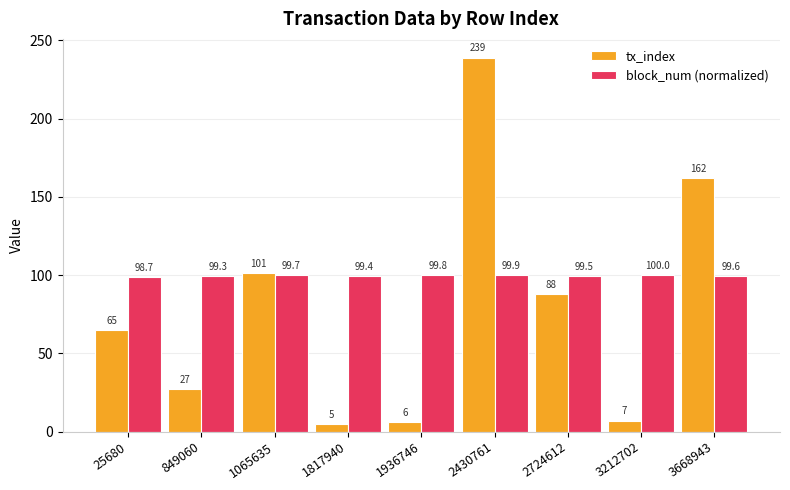

List the labels in order of block_num (normalized) value, largest first.

3212702, 2430761, 1936746, 1065635, 3668943, 2724612, 1817940, 849060, 25680